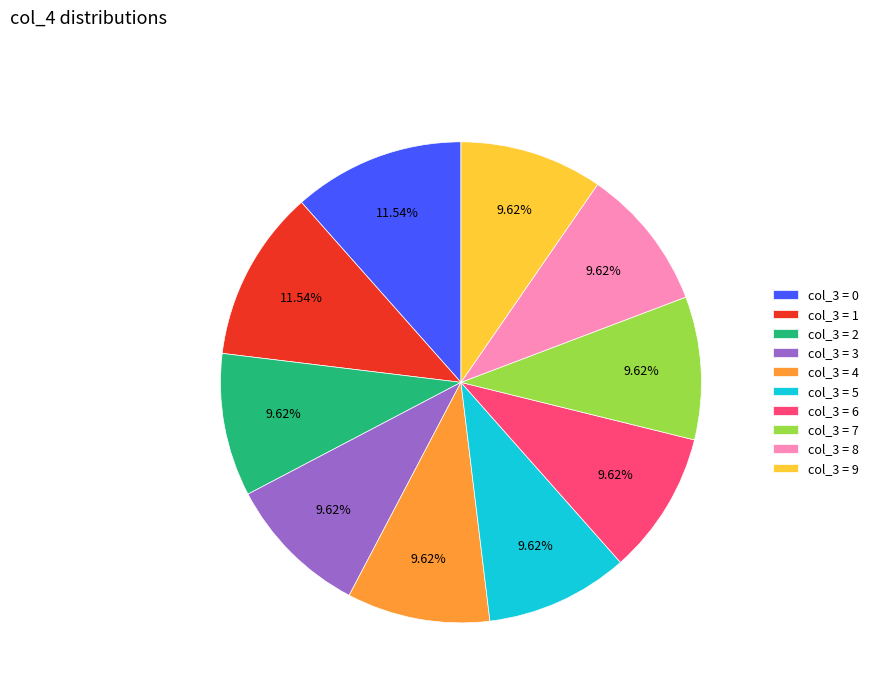

Is the sum of col_3 = 9 and col_3 = 0 greater than half?

No